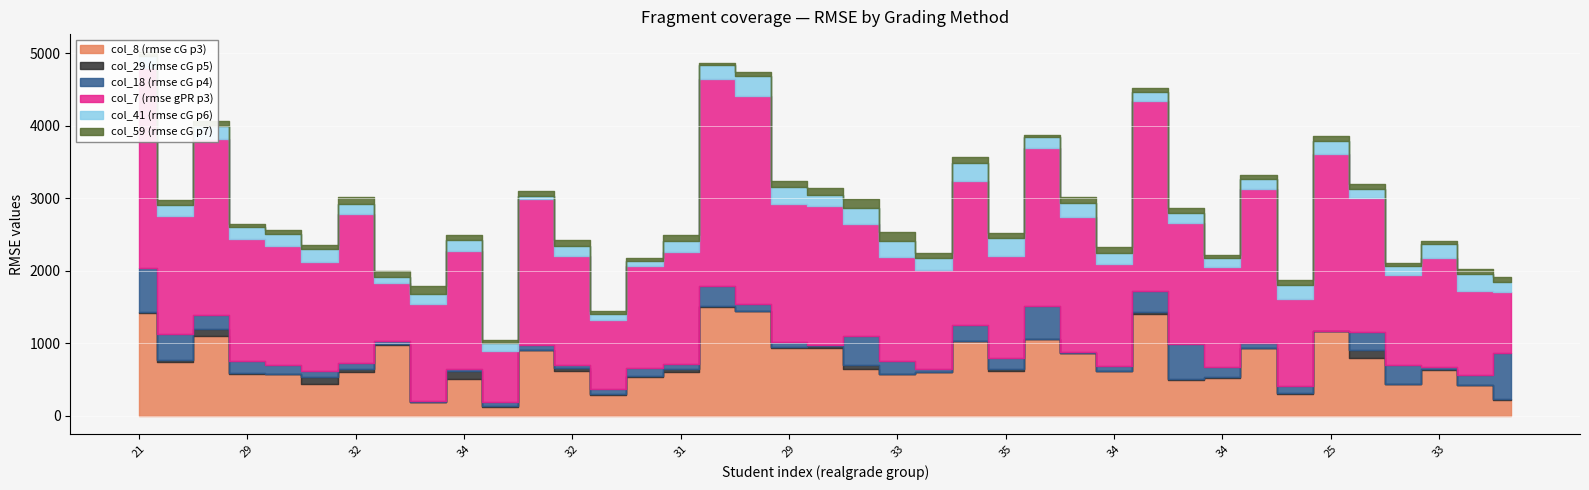

What is the average value of the col_41 (rmse cG p6) series?

161.0